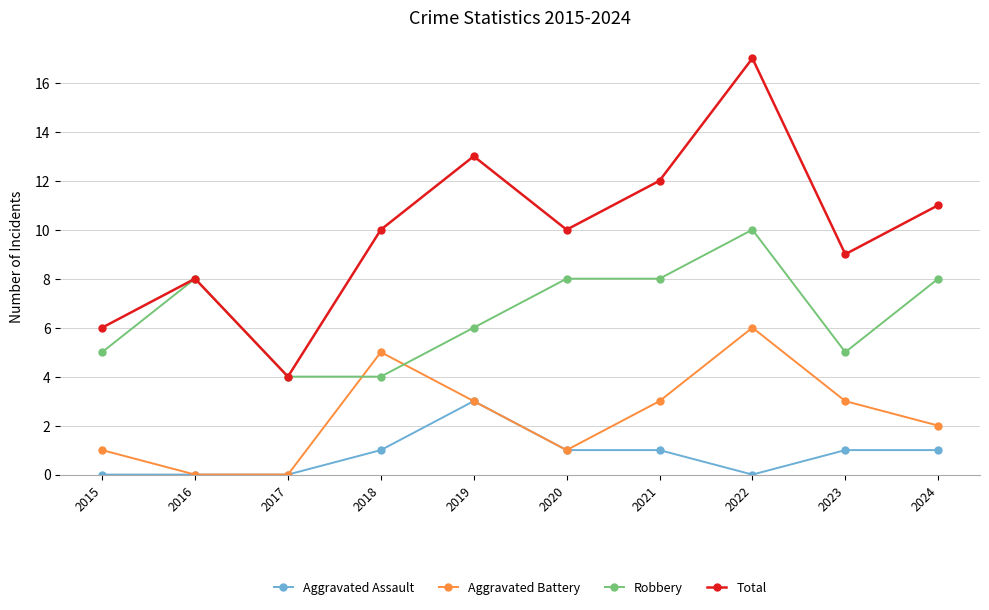

What is the lowest value of the Robbery series?

4